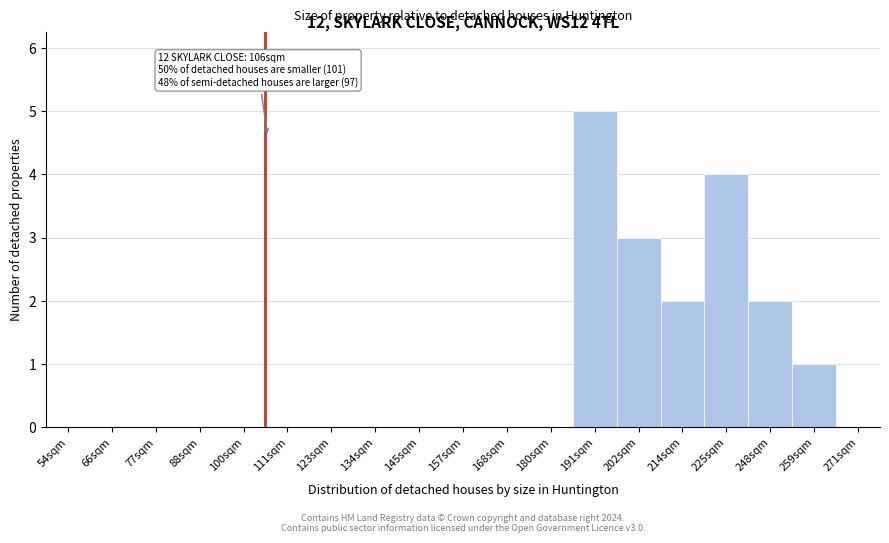

Reading left to right, extract all data points from this chart.

54sqm=0	66sqm=0	77sqm=0	88sqm=0	100sqm=0	111sqm=0	123sqm=0	134sqm=0	145sqm=0	157sqm=0	168sqm=0	180sqm=0	191sqm=5	202sqm=3	214sqm=2	225sqm=4	248sqm=2	259sqm=1	271sqm=0